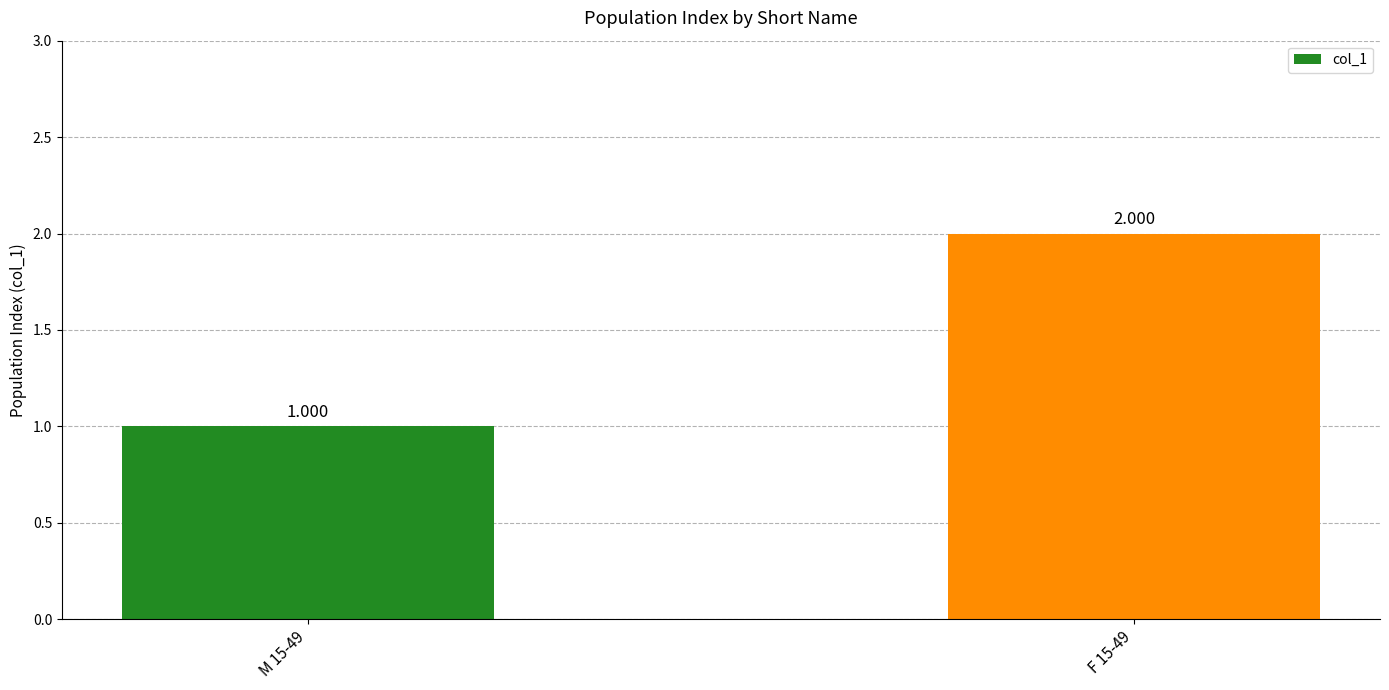

The chart shows a value of 2 at F 15-49. True or false?

True